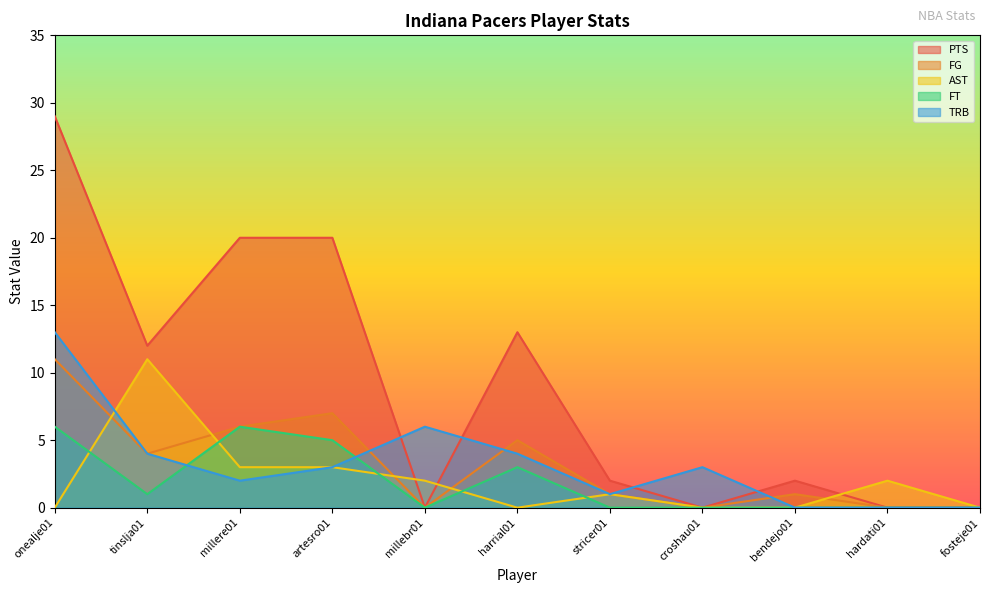

The PTS series shows 1 at bendejo01. True or false?

False